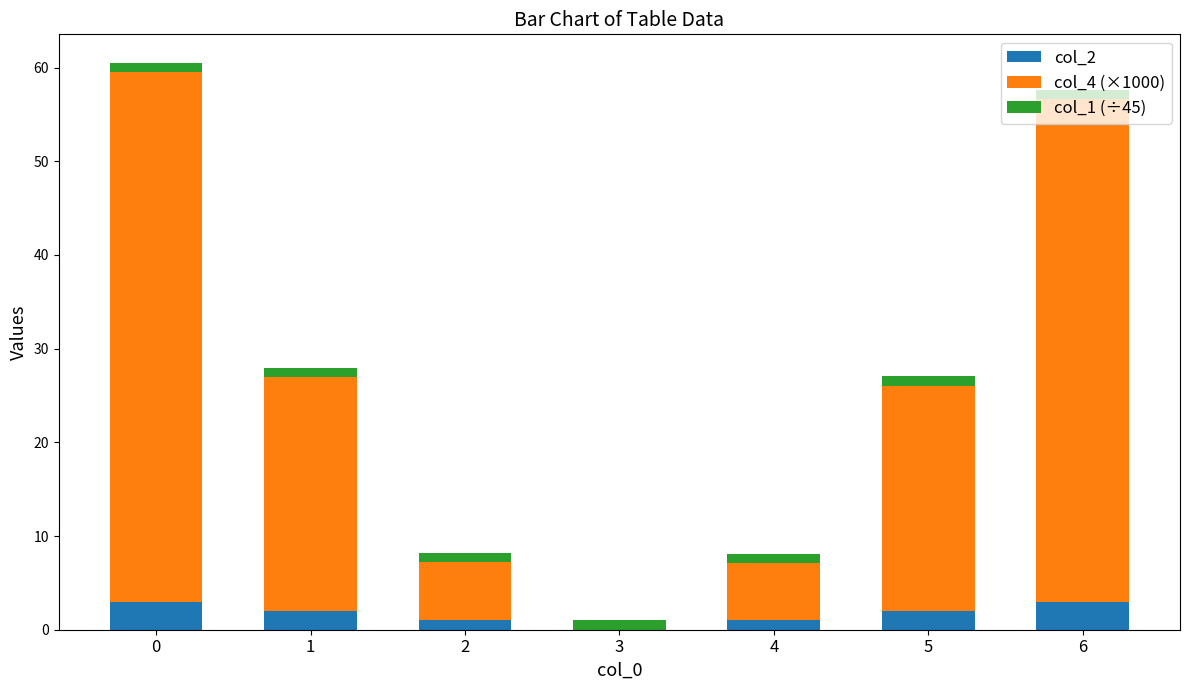

The value of col_4 (×1000) at 5 is 31.5. True or false?

False